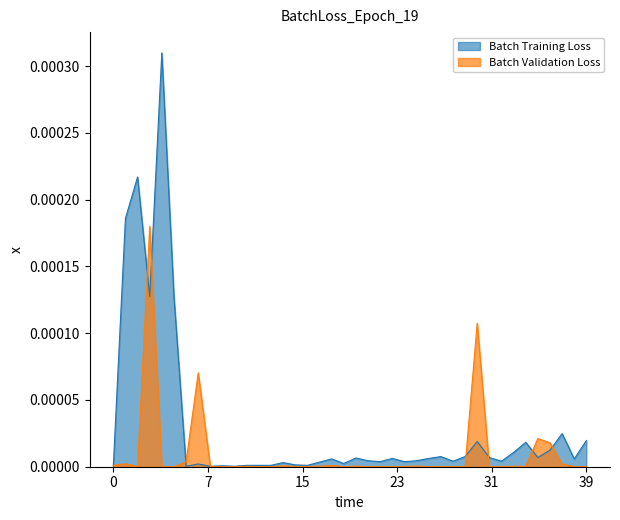

Which has a higher value, 36 or 25?

36